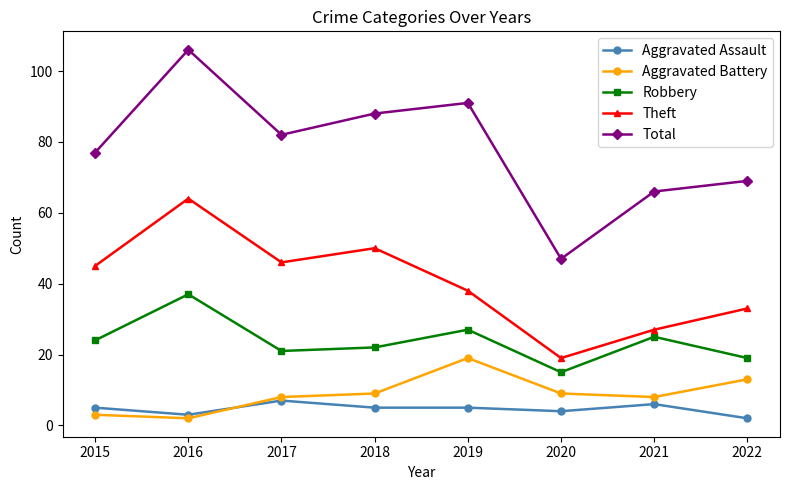

What are all the series names shown in the legend?

Aggravated Assault, Aggravated Battery, Robbery, Theft, Total